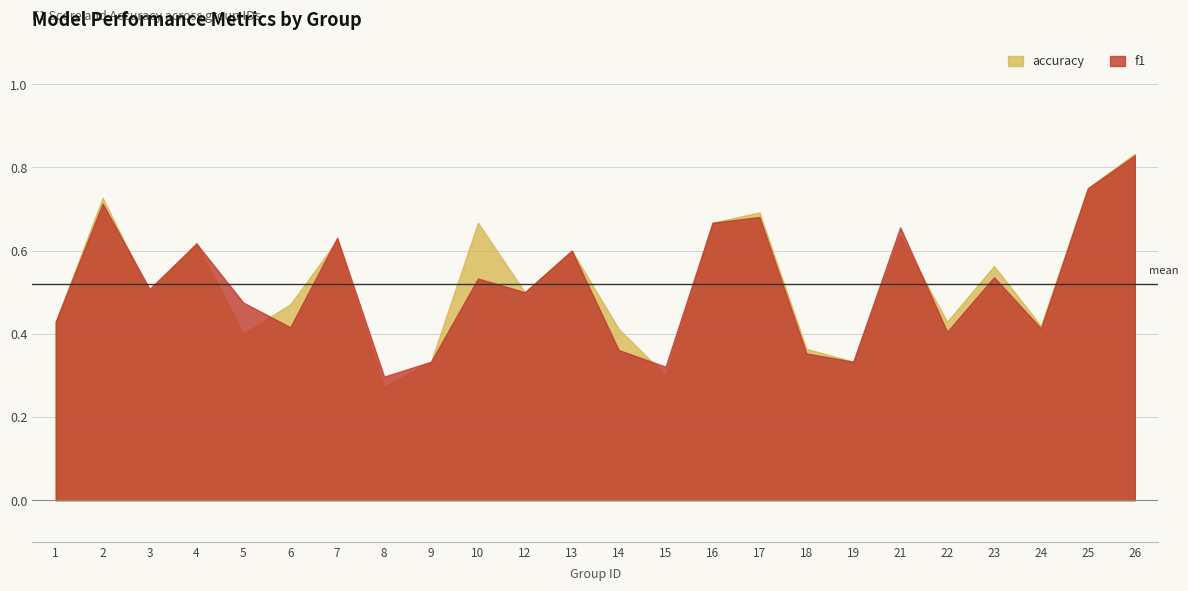

Does the chart display data point markers on the line(s)?

No